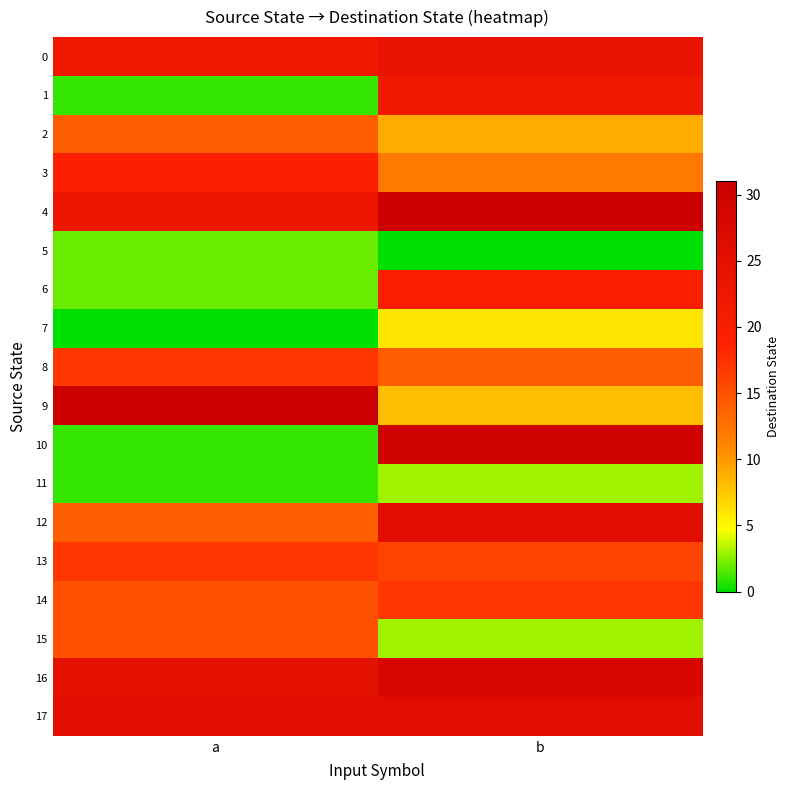

Reading left to right, transcribe all the data shown in this chart.

0: a=22	b=24
1: a=1	b=22
2: a=14	b=9
3: a=19	b=12
4: a=23	b=31
5: a=2	b=0
6: a=2	b=20
7: a=0	b=6
8: a=17	b=14
9: a=31	b=8
10: a=1	b=30
11: a=1	b=3
12: a=14	b=26
13: a=17	b=16
14: a=15	b=17
15: a=15	b=3
16: a=25	b=28
17: a=26	b=26